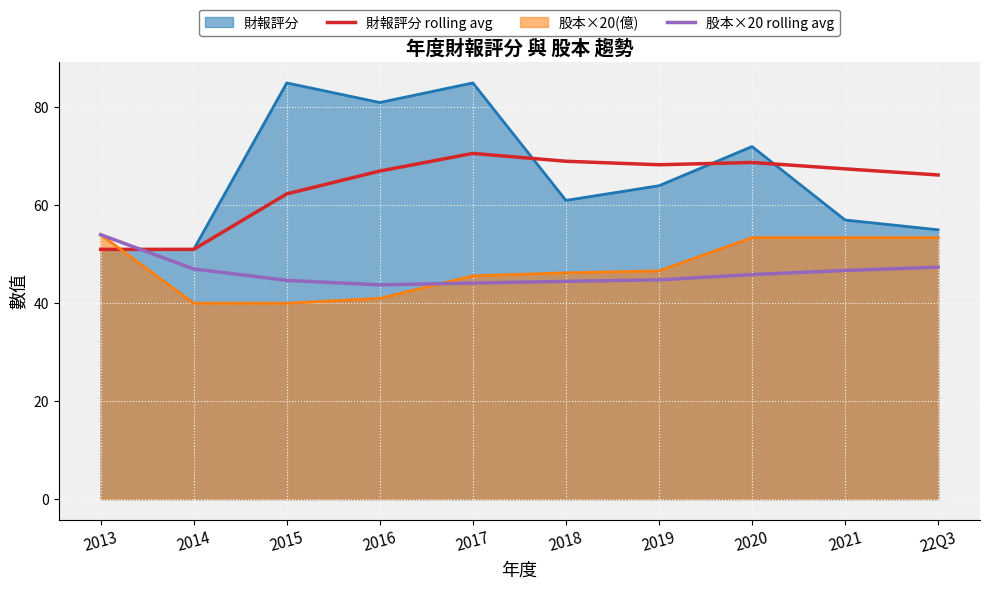

What is the total value across all series at 2021?

224.5